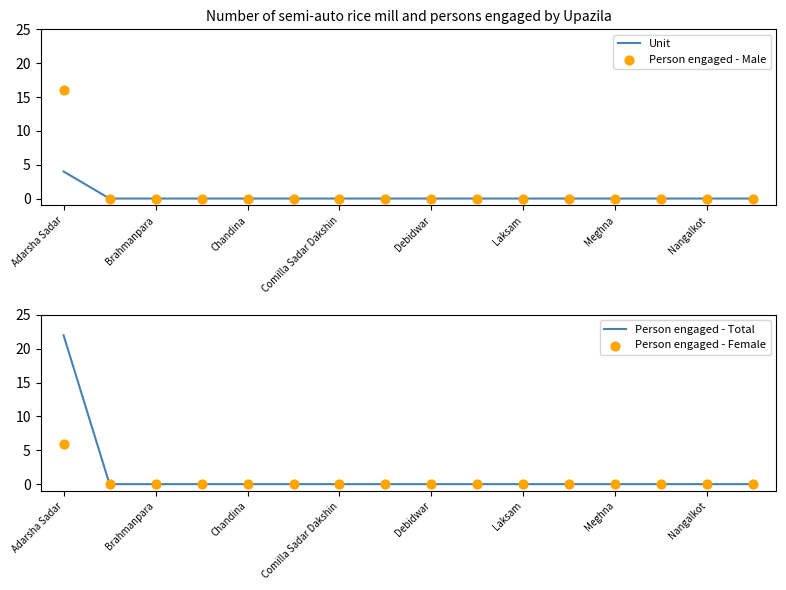

Which series reaches the minimum Y coordinate?

Unit